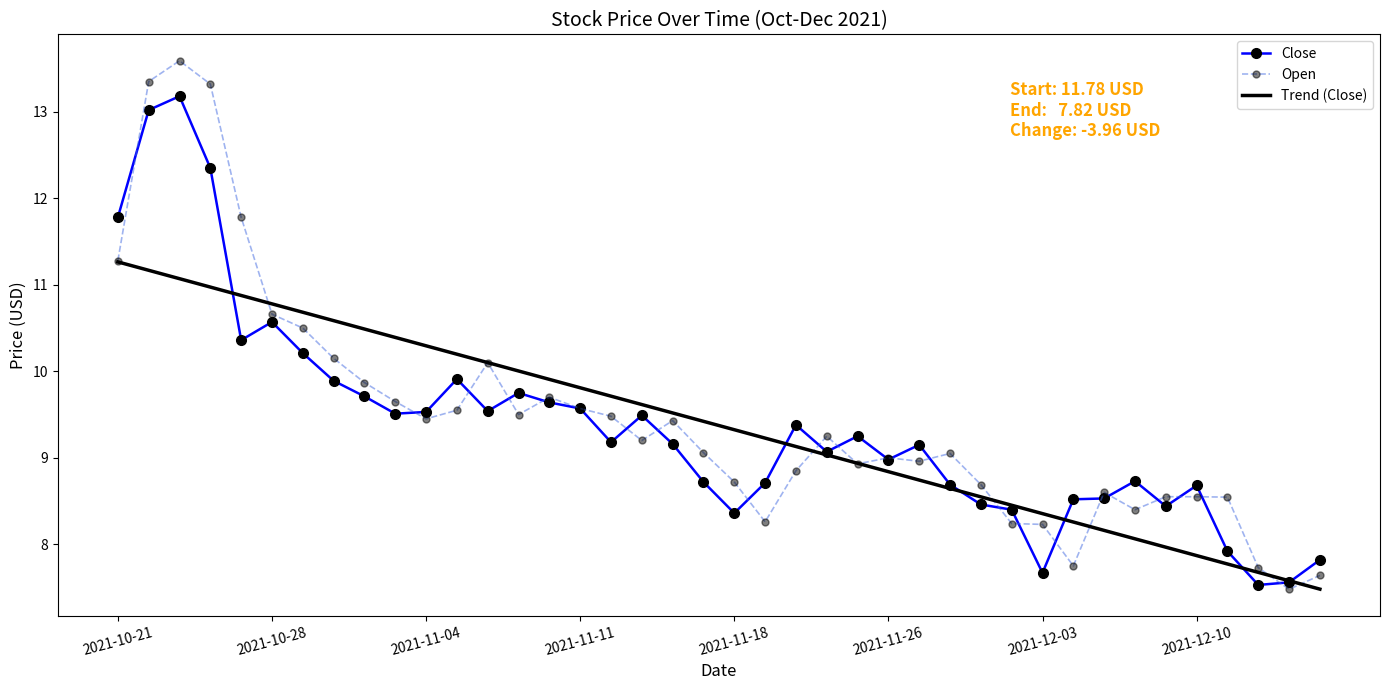

What is the maximum value shown in the chart?

13.6